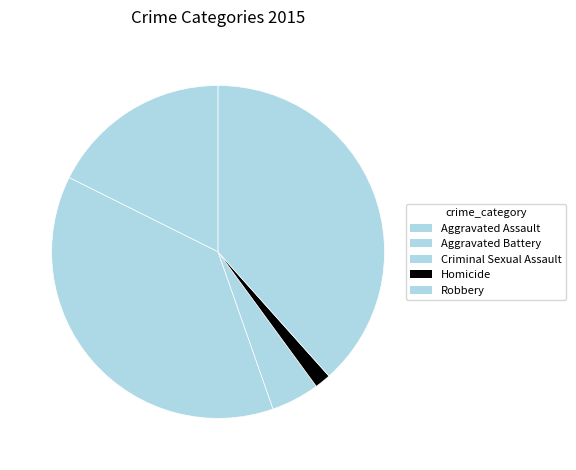

Does Robbery represent more than half of the total?

No